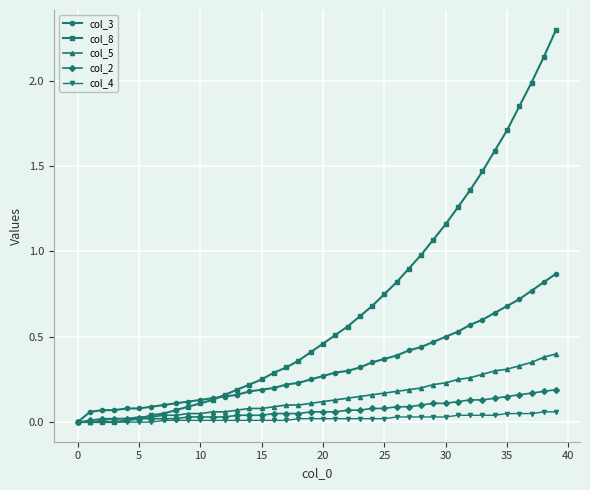

What is the average value of the col_8 series?

0.7